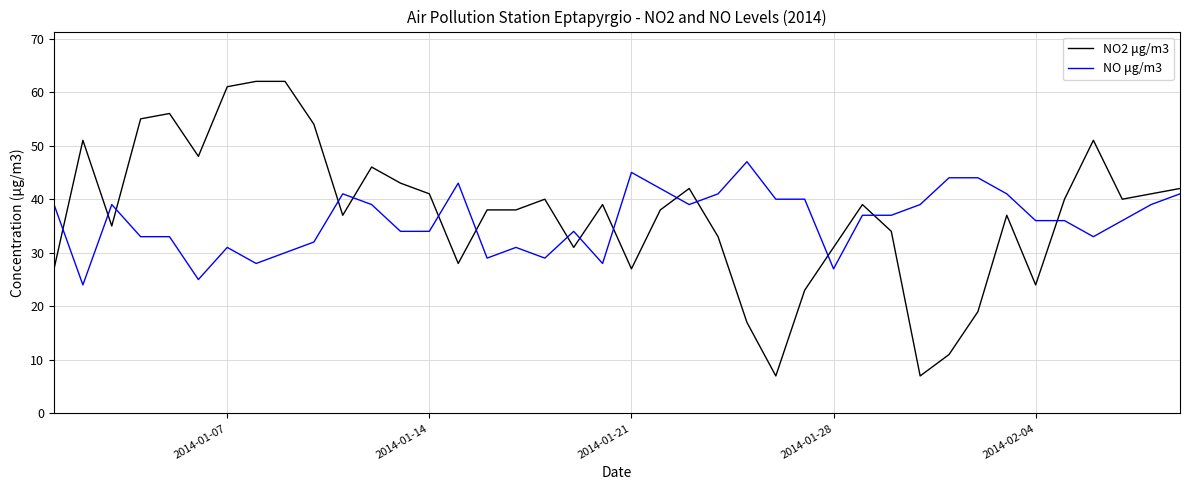

Which series has the largest range (max minus min)?

NO2 μg/m3